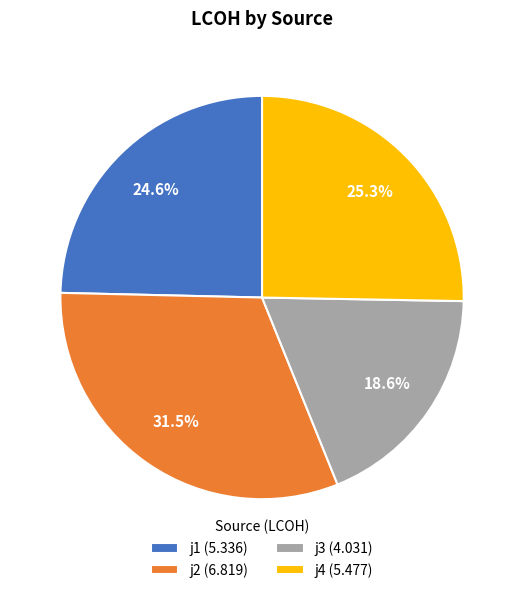

Which category has the smallest portion of the pie?

j3